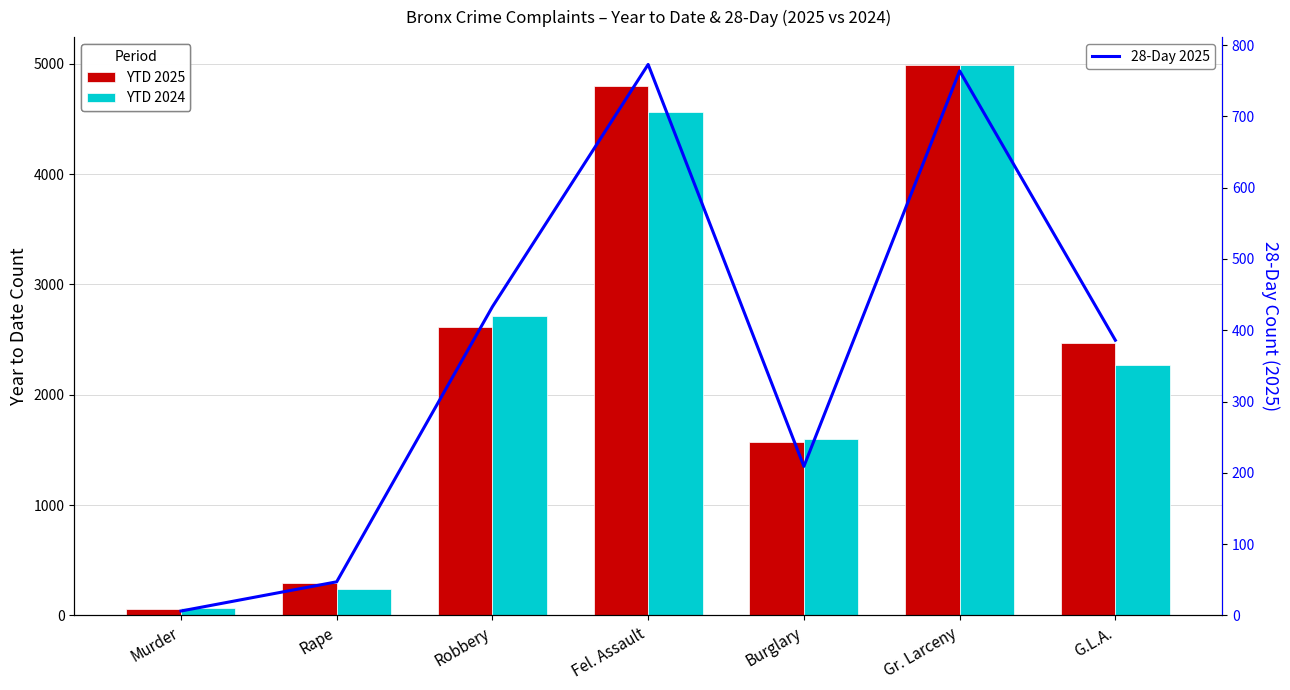

At which category is the sum across all series the highest?

Gr. Larceny